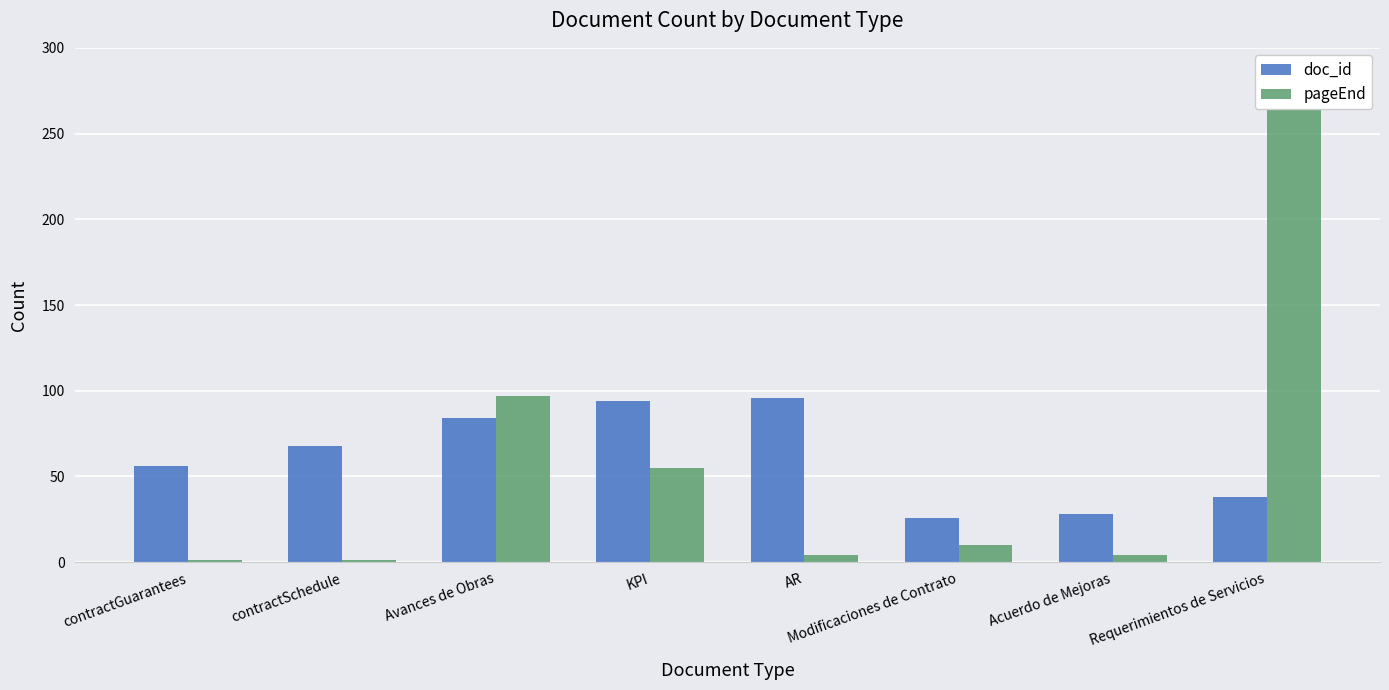

Is the value of pageEnd at contractGuarantees greater than the value of doc_id at Acuerdo de Mejoras?

No